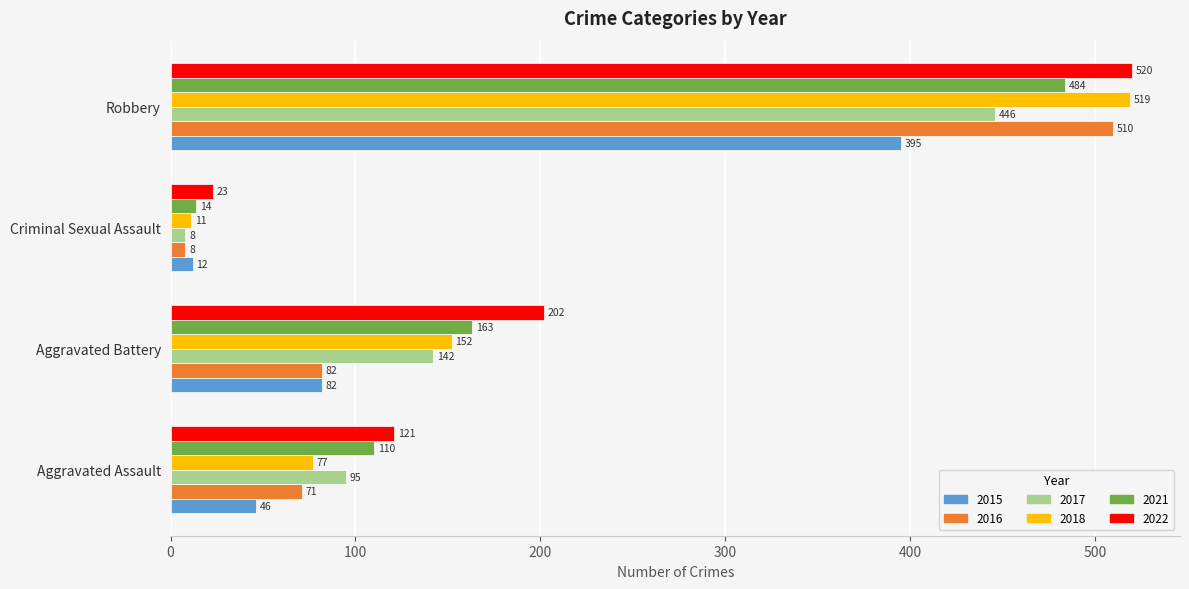

List the labels in order of 2021 value, largest first.

Robbery, Aggravated Battery, Aggravated Assault, Criminal Sexual Assault